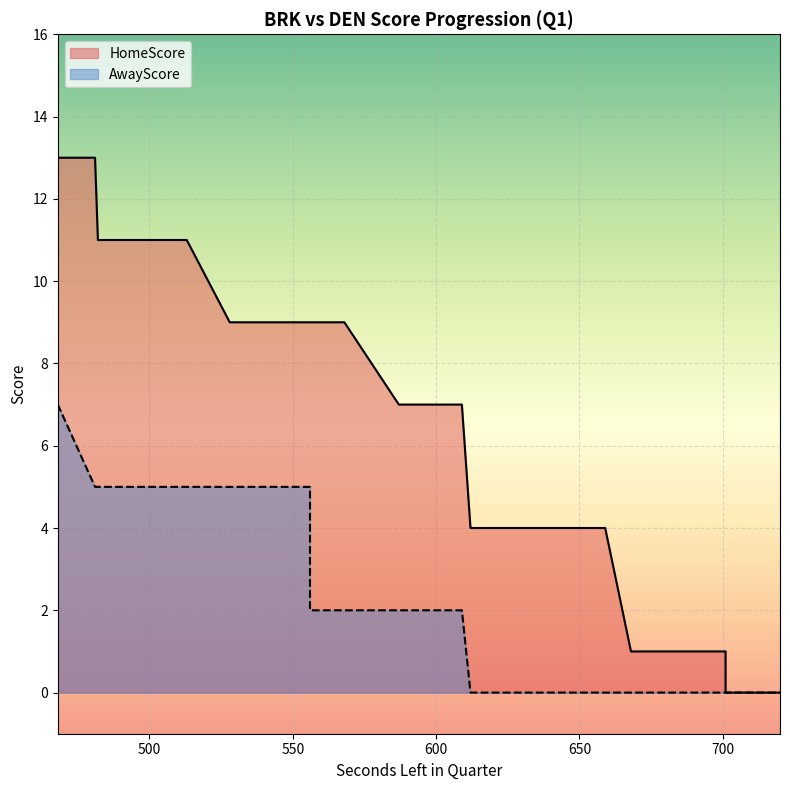

True or false: AwayScore has more than 2 interior local peaks.

False